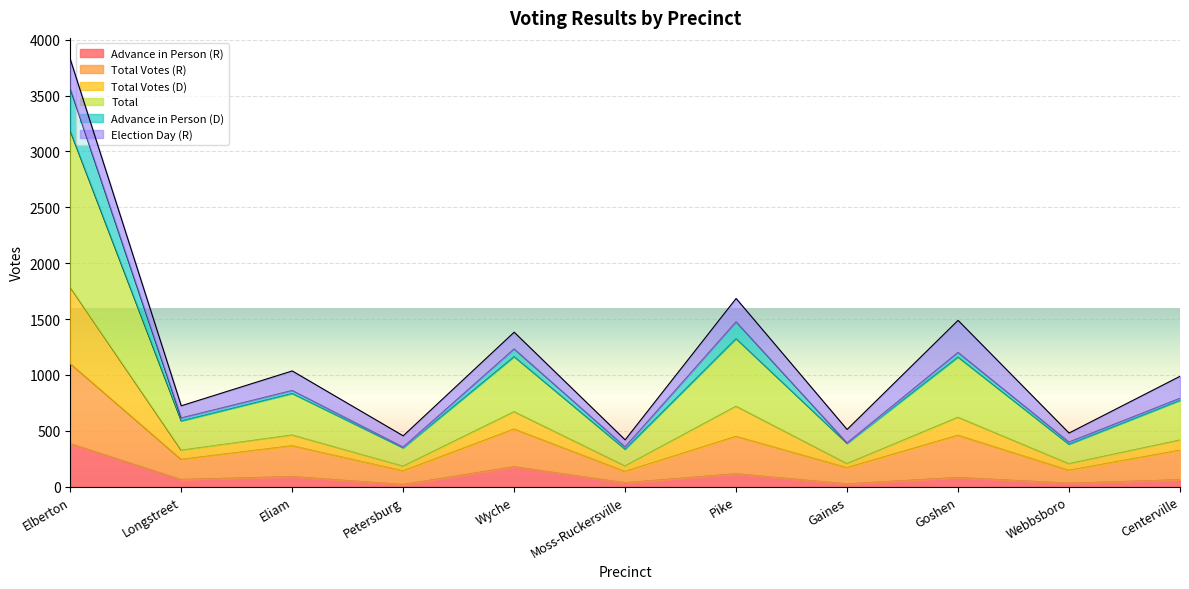

How many categories are shown in the chart?

11